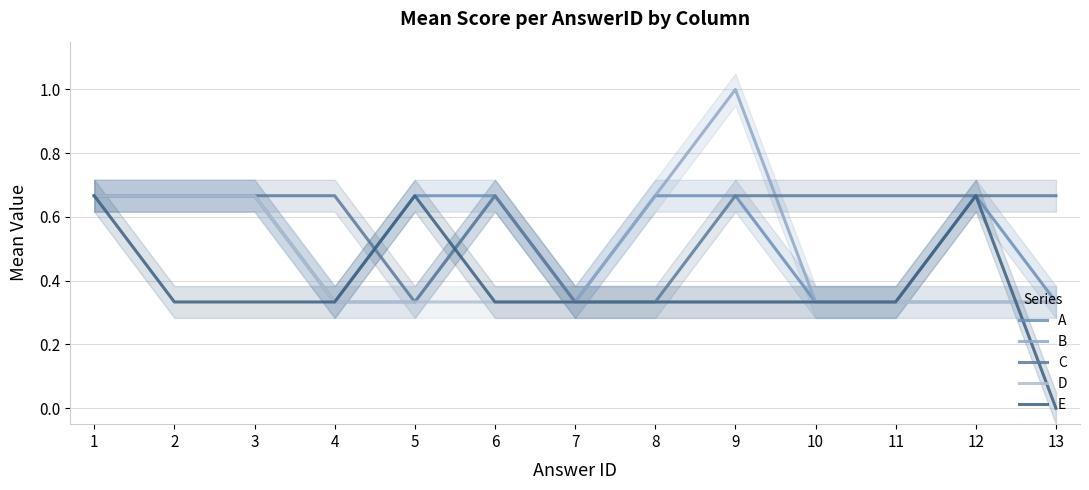

What are all the series names shown in the legend?

A, B, C, D, E